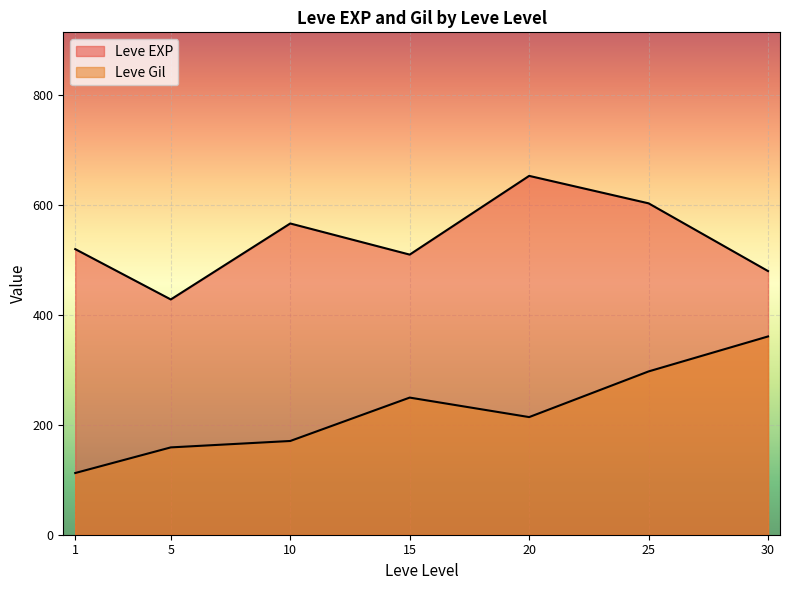

Rank the series at 1 from lowest to highest value.

Leve Gil, Leve EXP